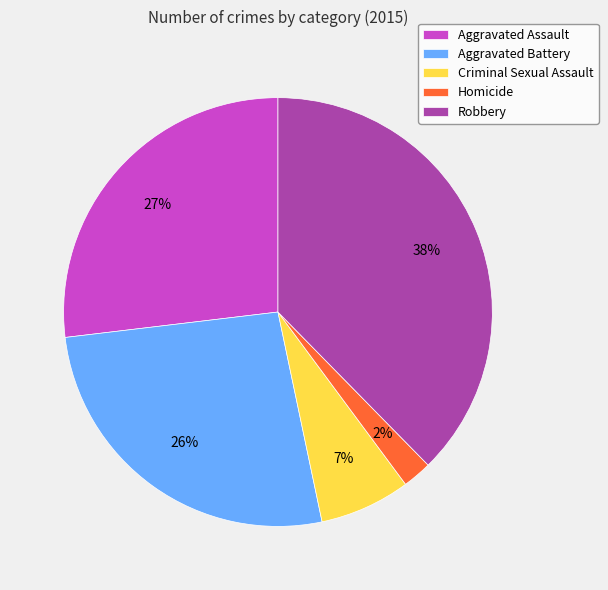

The Criminal Sexual Assault slice represents 1% of the pie. True or false?

False